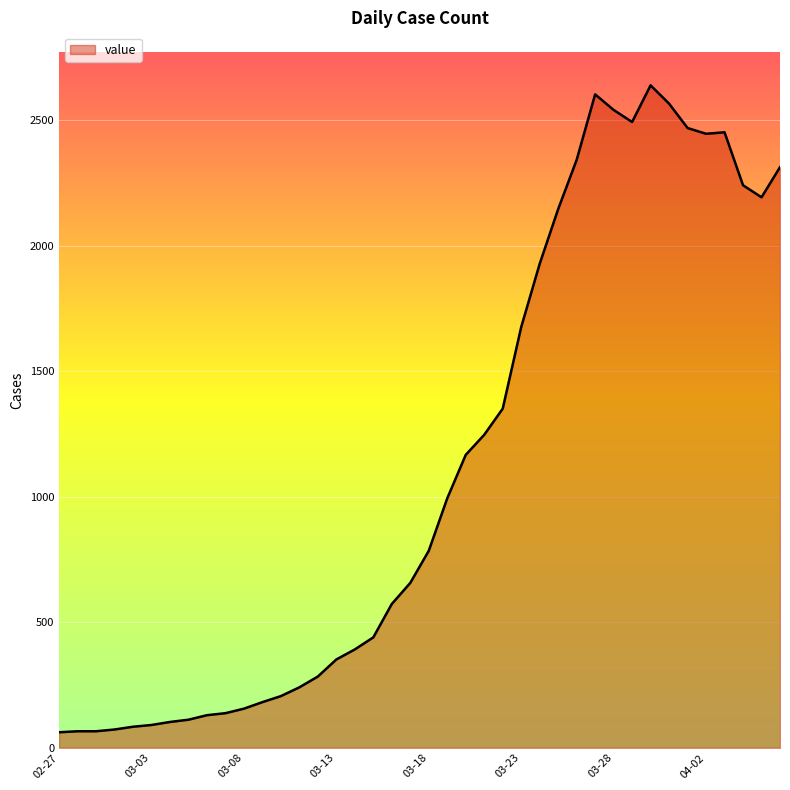

What is the maximum value shown in the chart?

2639